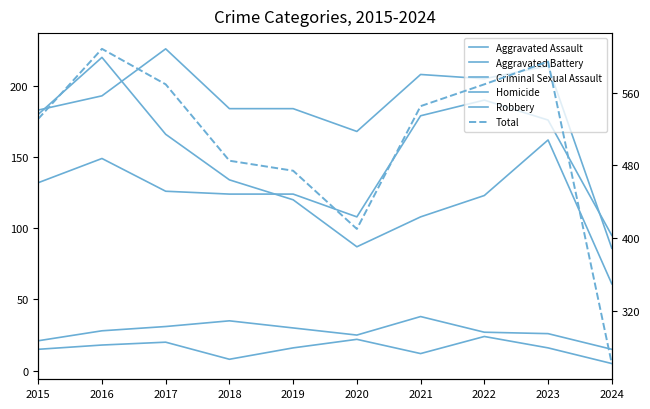

Which series has the largest total across all categories?

Total